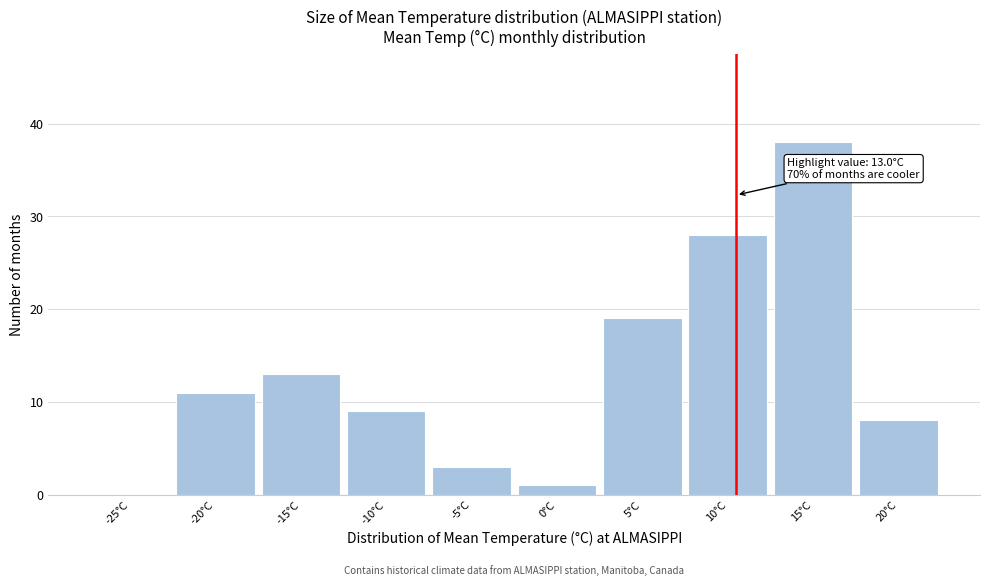

Reading left to right, extract all data points from this chart.

-25°C=0	-20°C=11	-15°C=13	-10°C=9	-5°C=3	0°C=1	5°C=19	10°C=28	15°C=38	20°C=8